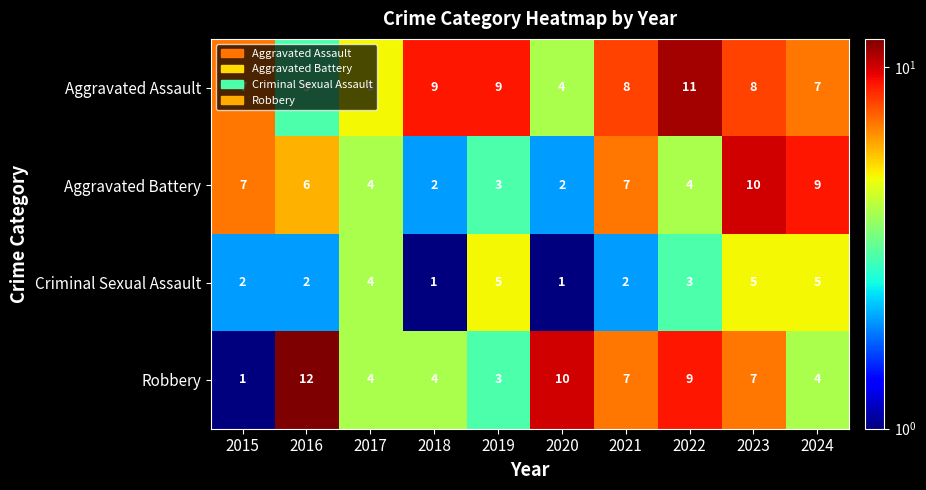

Between 2016 and 2019, which series saw the biggest shift?

Robbery